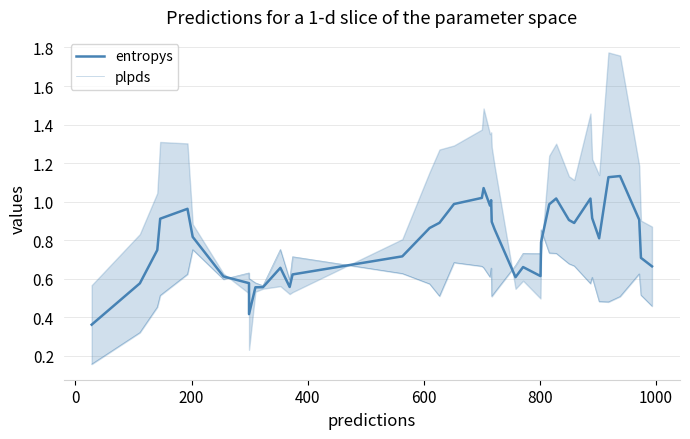

Reading left to right, list all the values displayed in this chart.

entropys: 0.4	0.6	0.7	0.9	1.0	0.8	0.6	0.6	0.4	0.6	0.6	0.7	0.6	0.6	0.7	0.9	0.9	1.0	1.0	1.1	1.0	1.0	0.9	0.9	0.6	0.7	0.6	0.8	1.0	1.0	0.9	0.9	1.0	0.9	0.8	1.1	1.1	0.9	0.7	0.7
plpds: 0.2	0.3	0.5	0.5	0.6	0.8	0.6	0.6	0.6	0.6	0.6	0.8	0.6	0.7	0.6	0.6	0.5	0.7	0.7	0.7	0.6	0.7	0.5	0.5	0.7	0.7	0.7	0.9	0.7	0.7	0.7	0.7	0.6	0.6	0.5	0.5	0.5	0.6	0.5	0.5